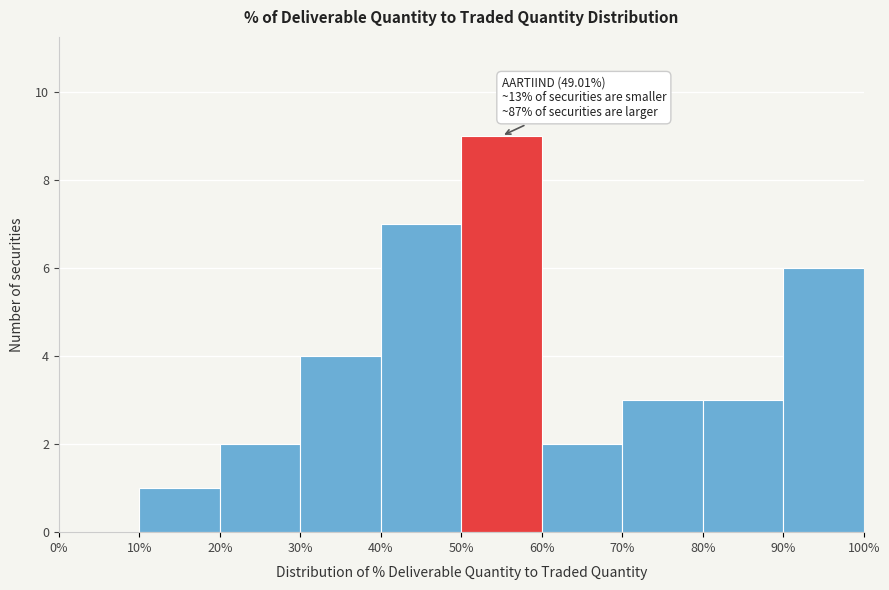

Over which range of the x-axis is the bar tallest?

50% to 60%